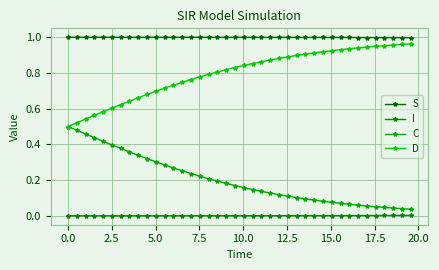

Does the chart have visible grid lines?

Yes